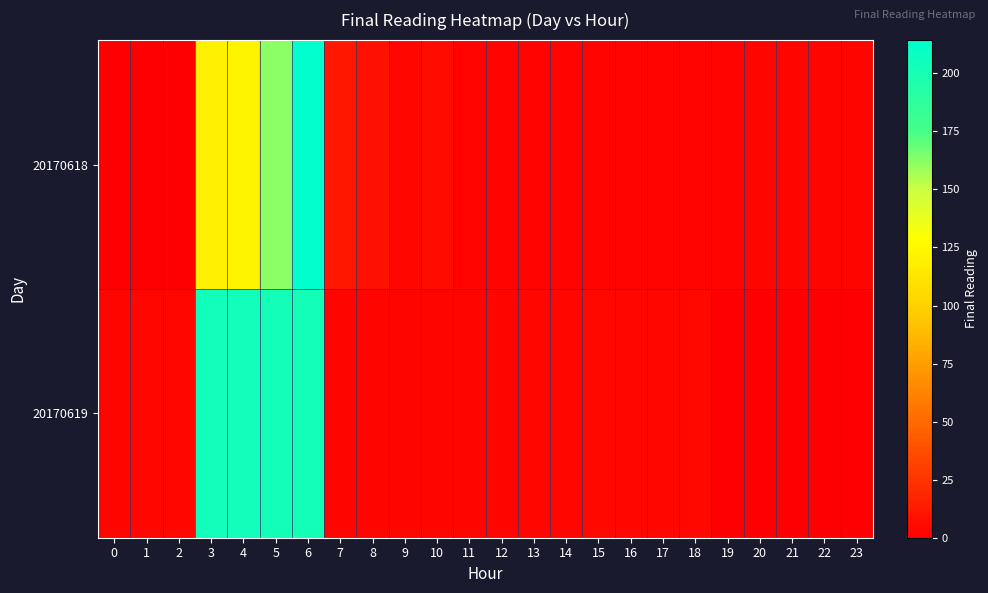

Which series has the largest total across all categories?

20170619